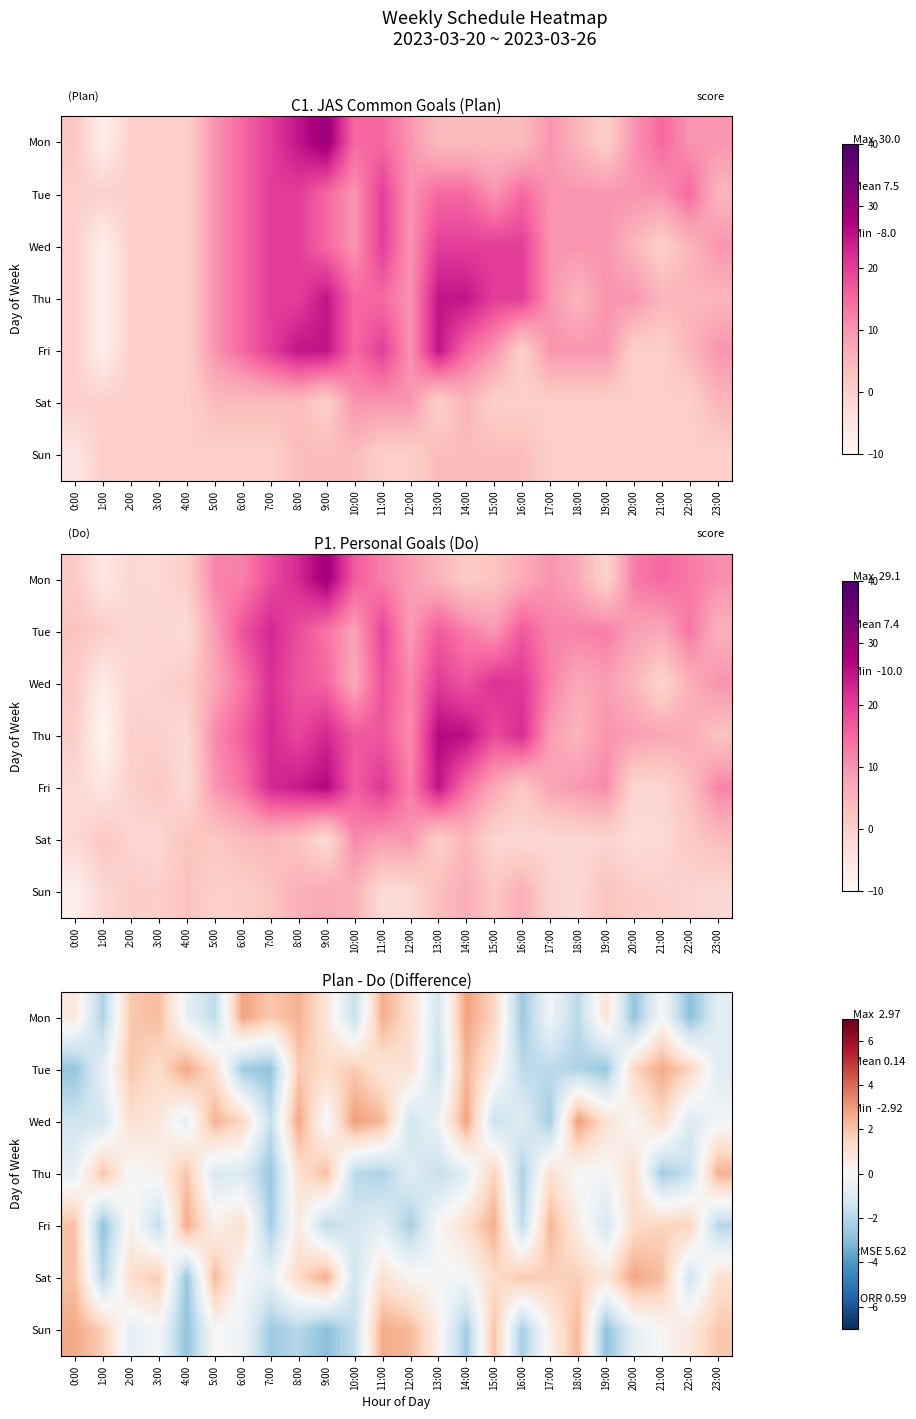

What is the difference between the highest and lowest values at 16:00?

4.5